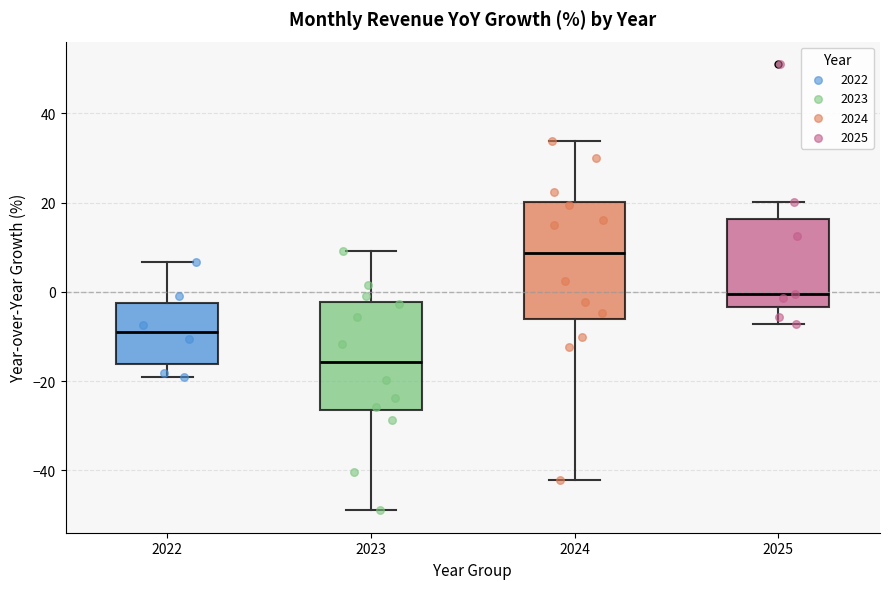

Reading left to right, read every box against the y-axis: the position of its median line, the range the box covers, and the ends of its whiskers. The values are not printed on the chart, so give them approximately, as read against the axis.

2022: median -8, box -16 to -2, whiskers -20 to 6
2023: median -16, box -26 to -2, whiskers -48 to 10
2024: median 8, box -6 to 20, whiskers -42 to 34
2025: median 0, box -4 to 16, whiskers -8 to 20